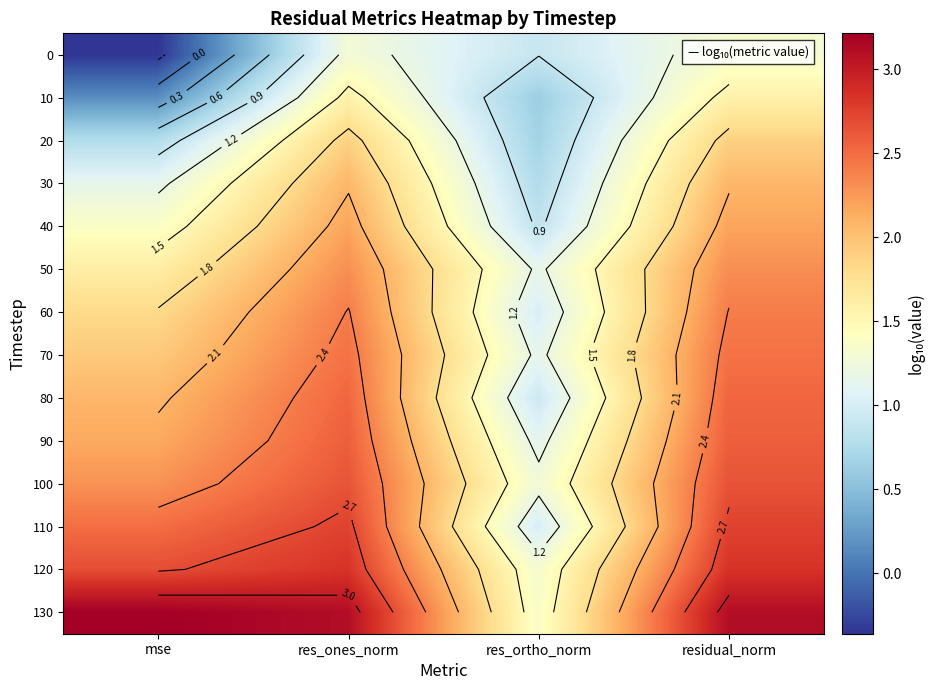

Between mse and res_ones_norm, which is larger?

res_ones_norm